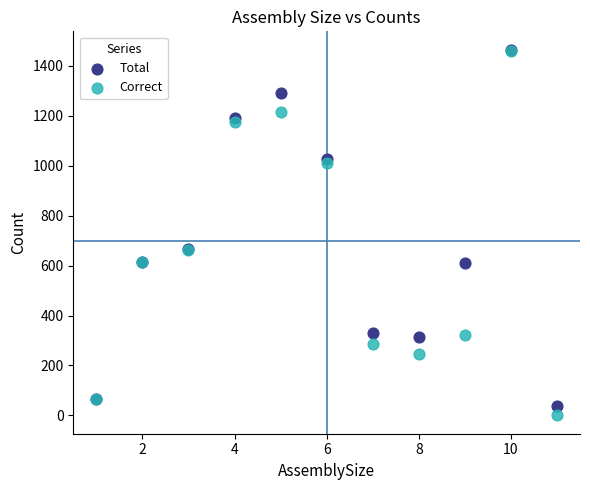

Which series has the widest spread of Y values?

Correct